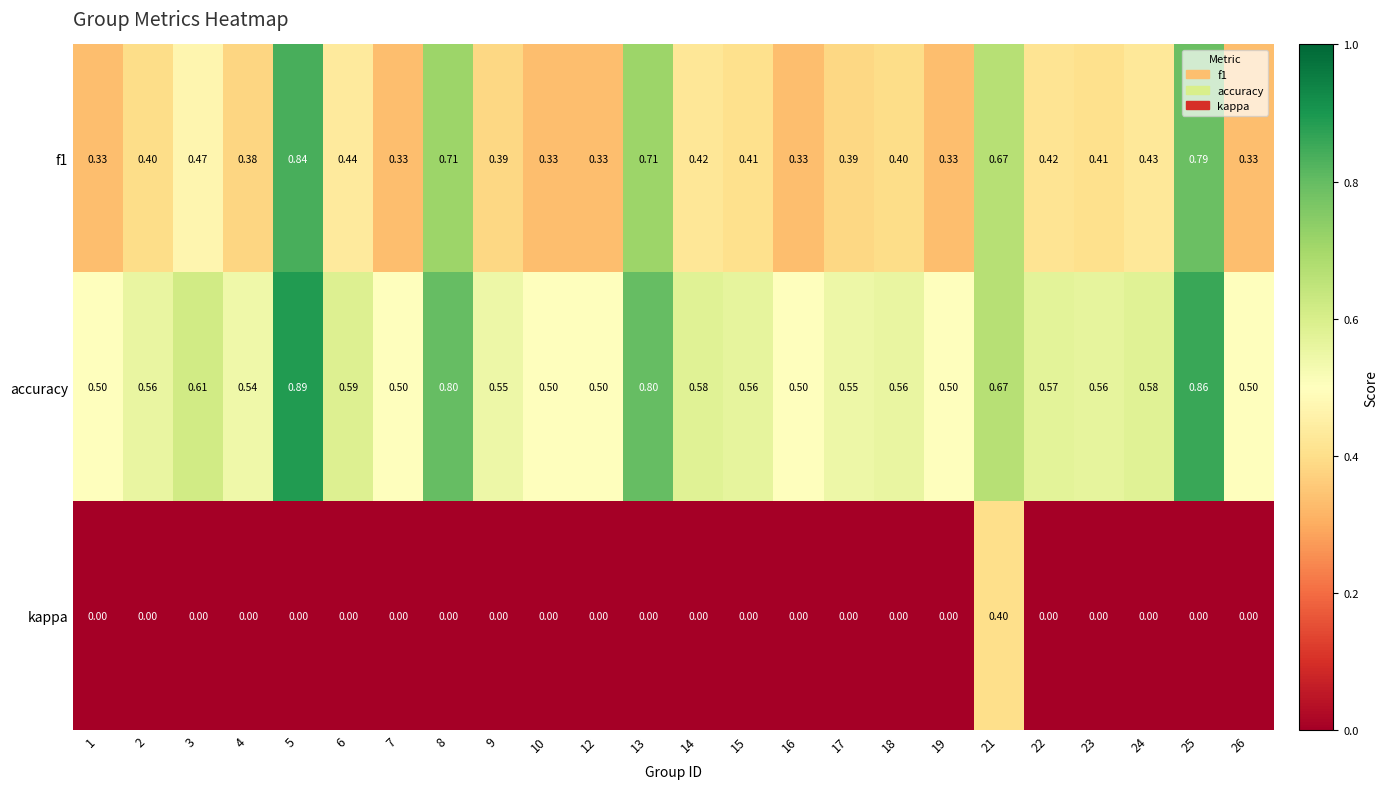

What is the total value across all series at 22?

1.0